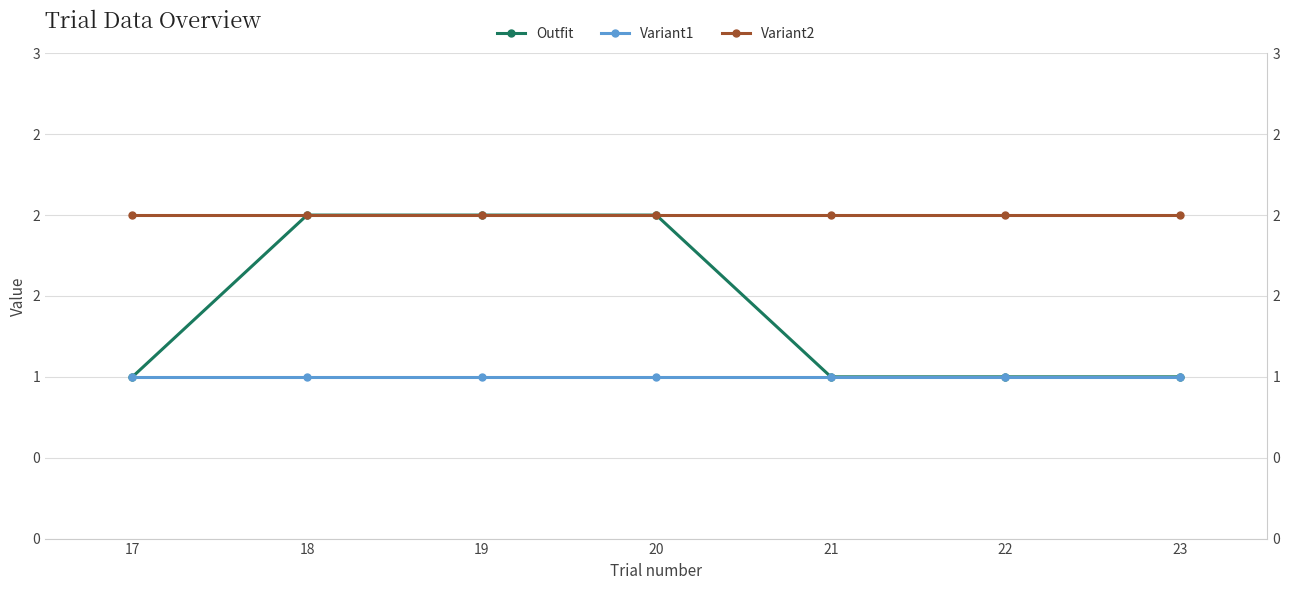

What is the minimum value for Variant1?

1